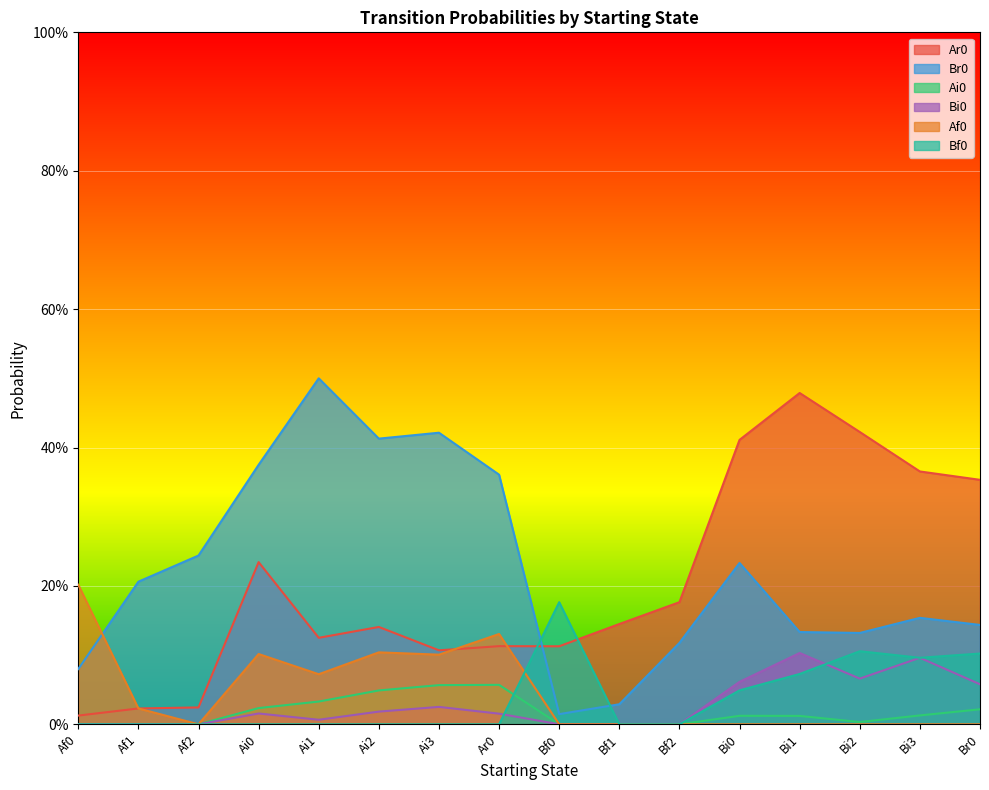

True or false: Bi0 and Ai0 intersect in this chart.

False